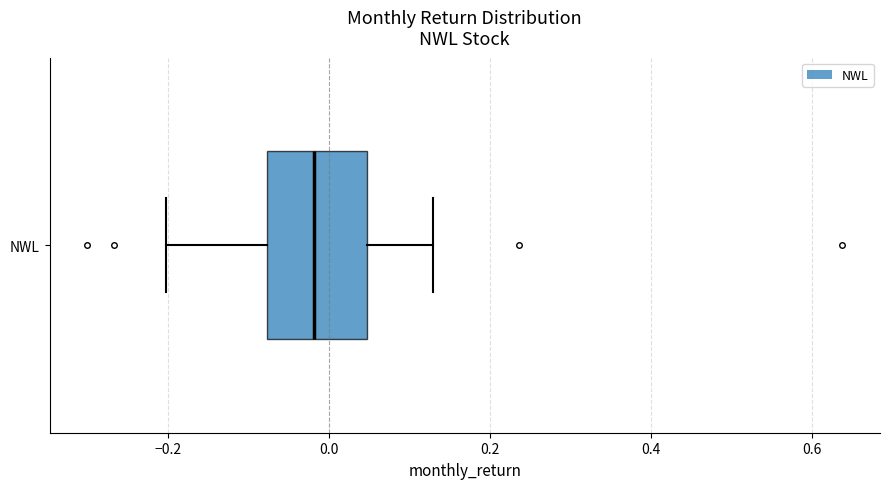

Transcribe this box plot: give where the median line is, the range the box spans, and where the two whiskers end, as read against the x-axis. The values are not printed on the chart, so give them approximately, as read against the axis.

median -0.02, box -0.08 to 0.04, whiskers -0.20 to 0.12